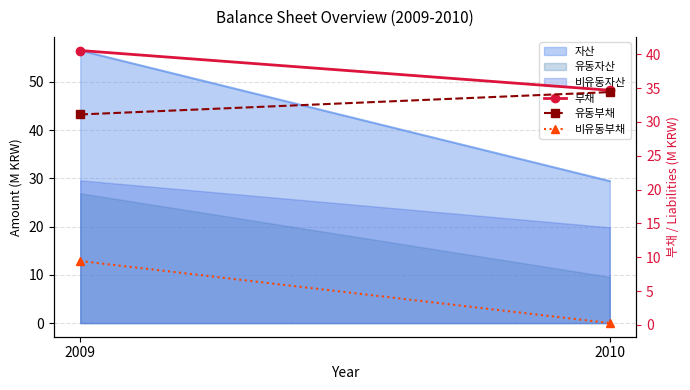

The value of 유동부채 at 2009 is 31.1. True or false?

True